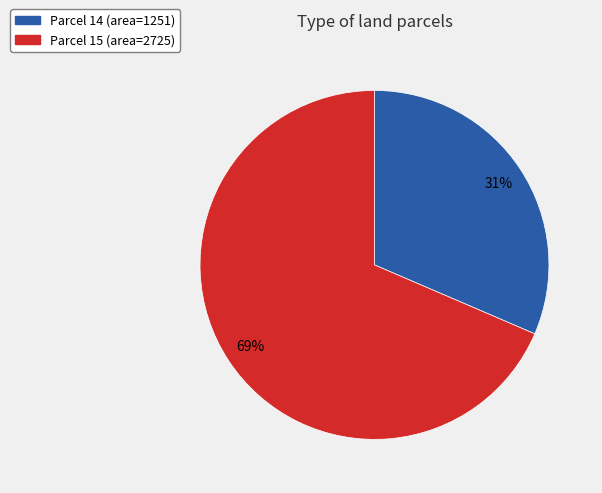

To the nearest percent, what is the average slice percentage?

50%